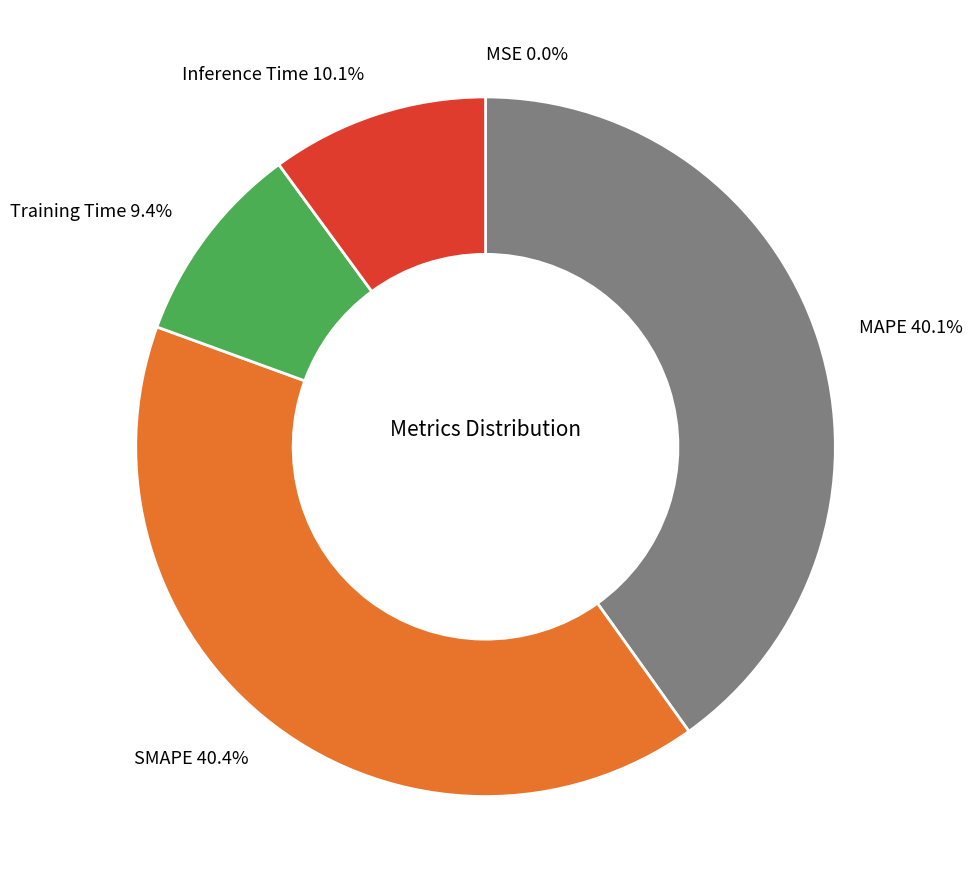

Does any single category account for the majority?

No